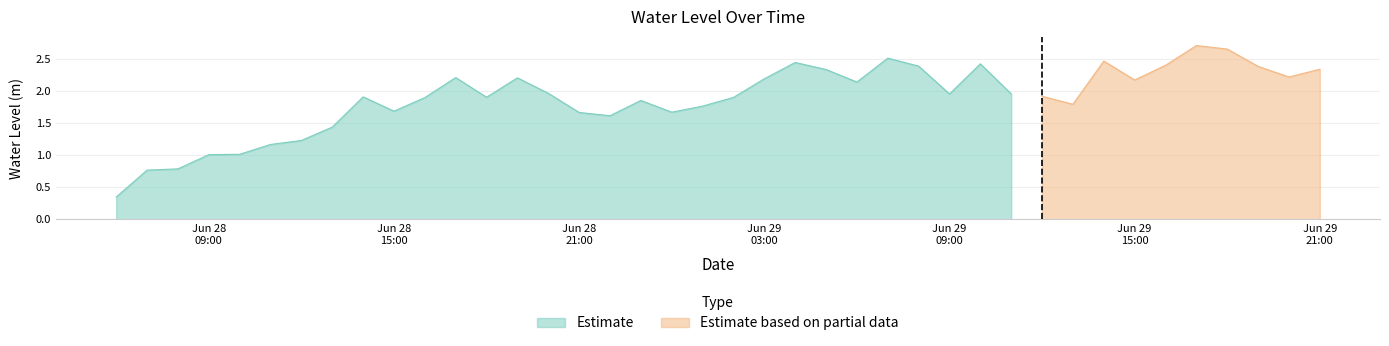

Which label corresponds to the smallest value in the chart?

2023-06-28 06:00:00